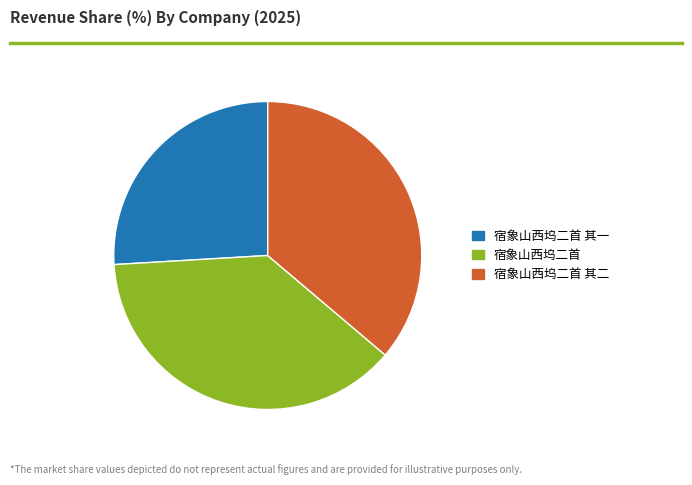

Is there any slice that represents more than half of the pie?

No